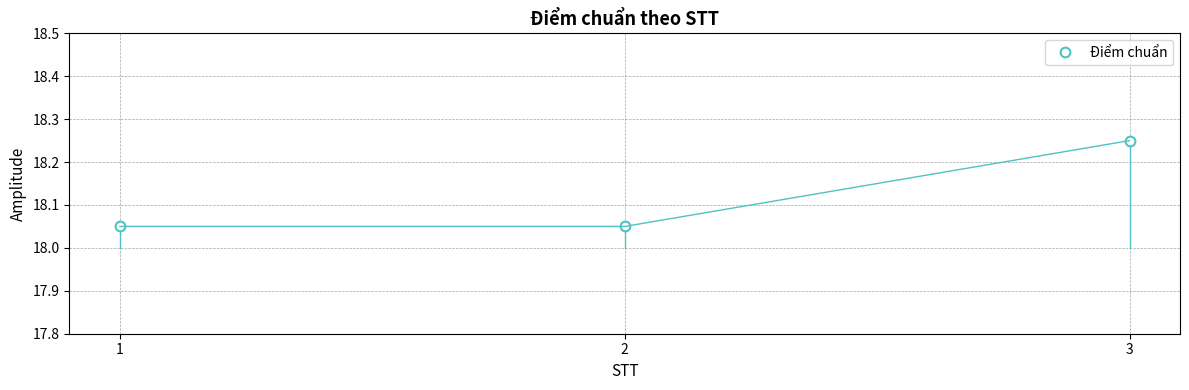

What is the sum of all values?

54.4